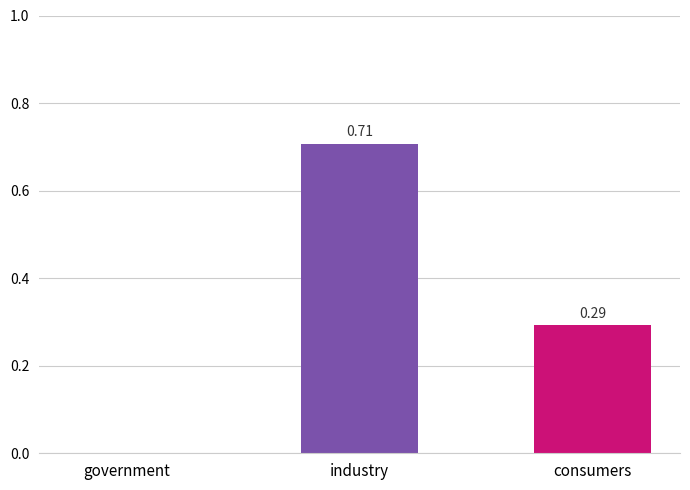

What is the sum of all values?

1.0